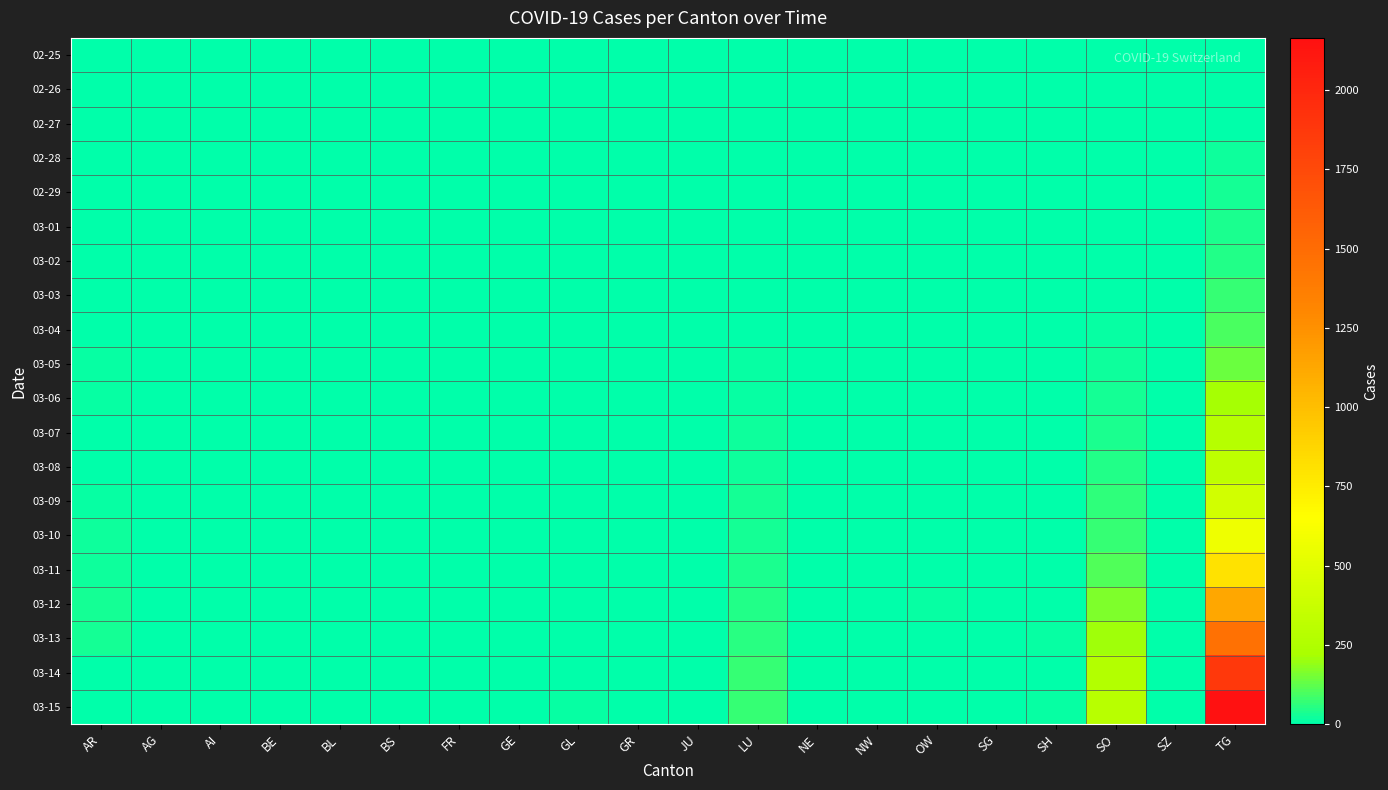

Which series has the widest spread of values?

03-15